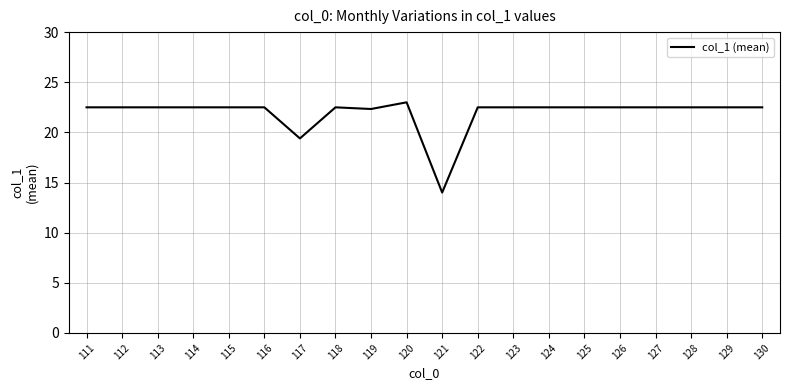

What is the difference between the second highest and minimum values?

8.5